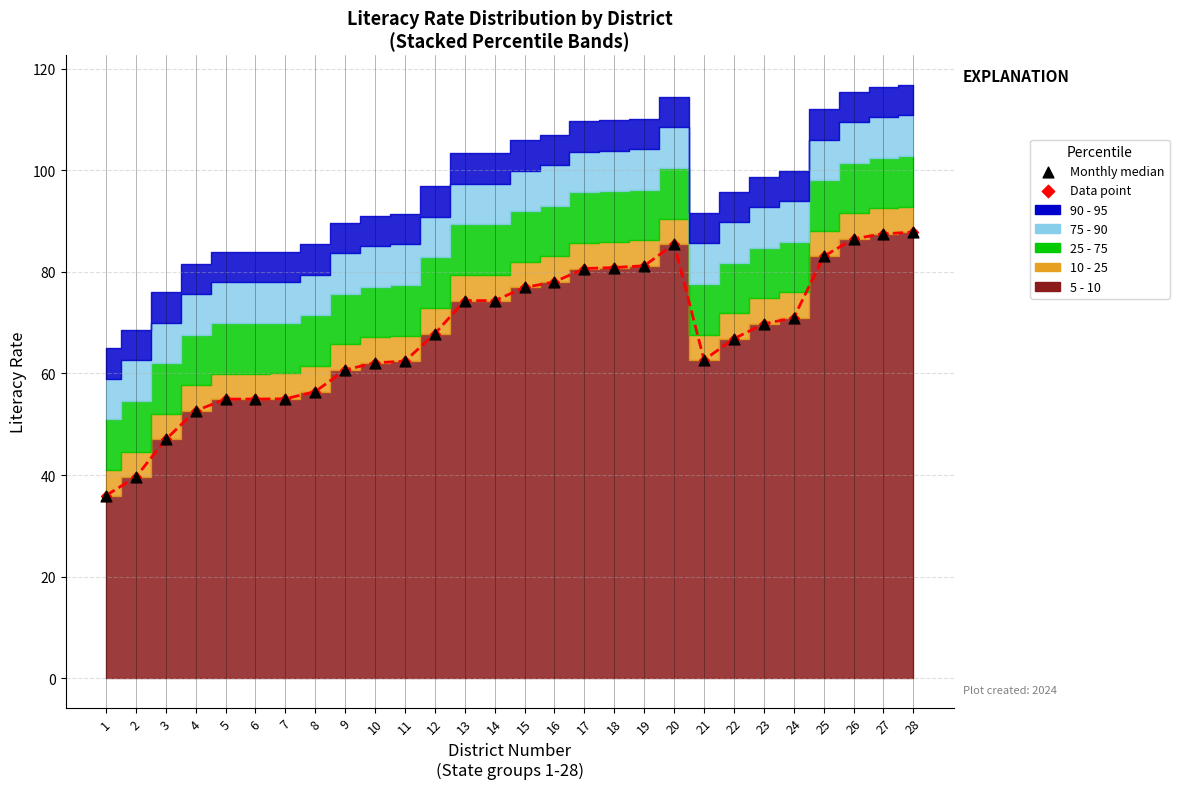

At which category is the sum across all series the highest?

28